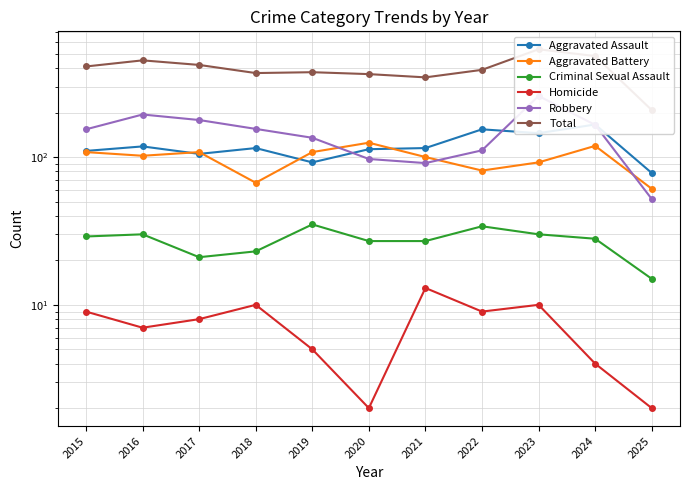

List the series in order of their peak value, highest first.

Total, Robbery, Aggravated Assault, Aggravated Battery, Criminal Sexual Assault, Homicide